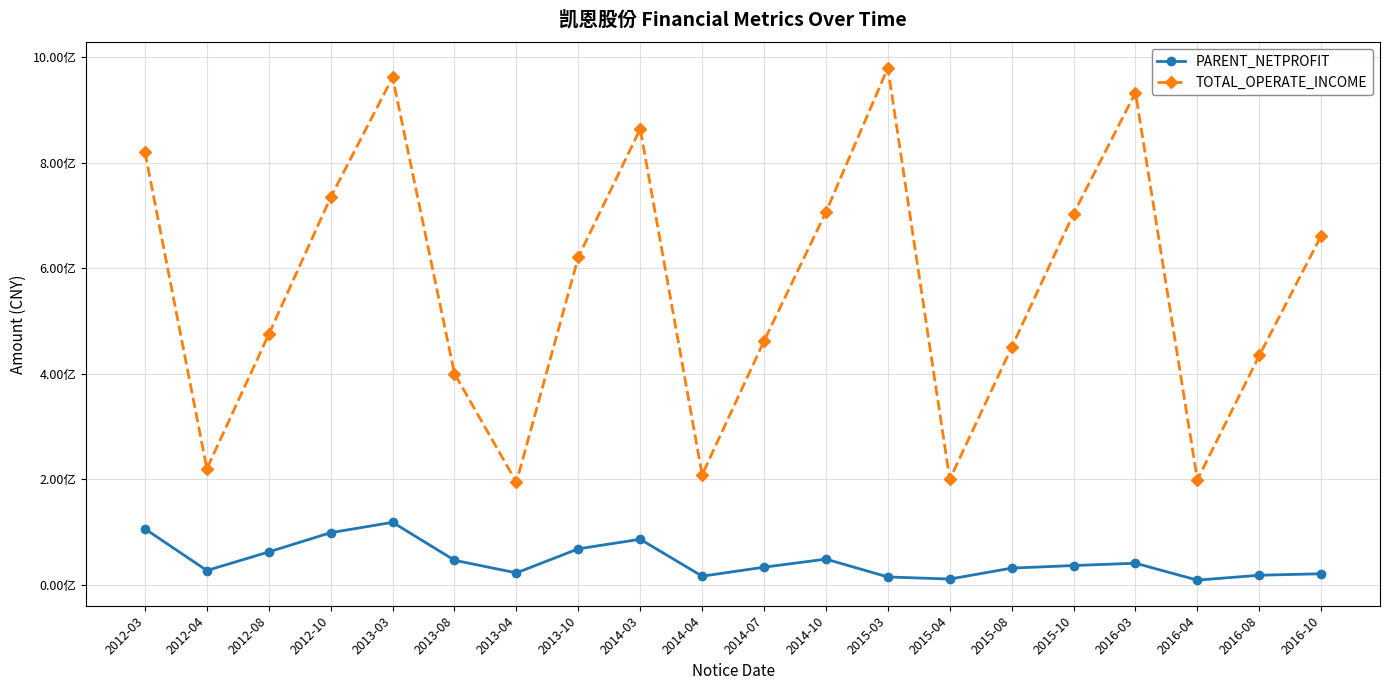

Does the chart have visible grid lines?

Yes